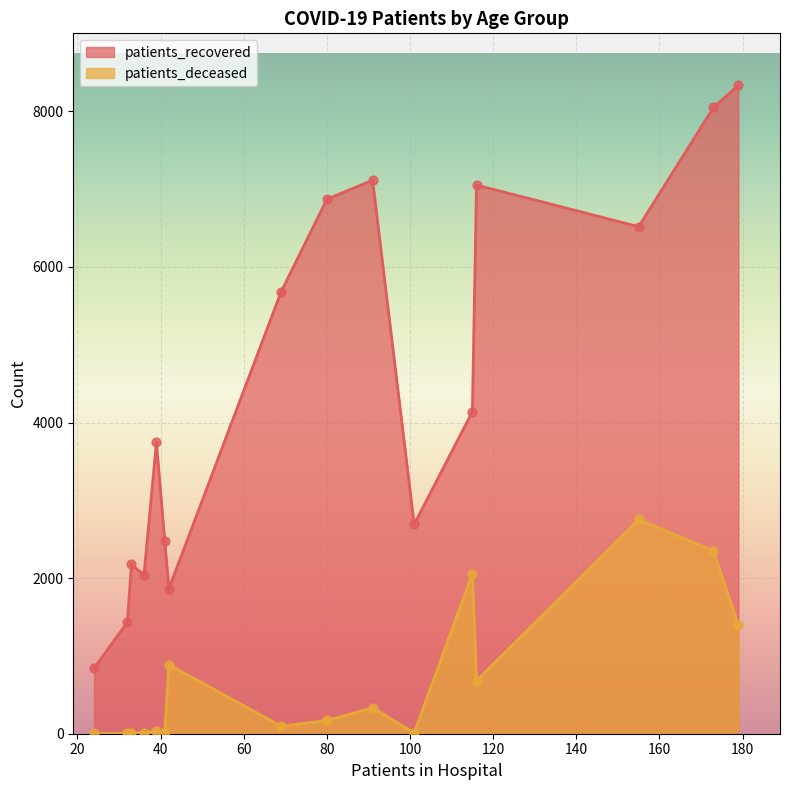

Which series has the largest total across all categories?

patients_recovered